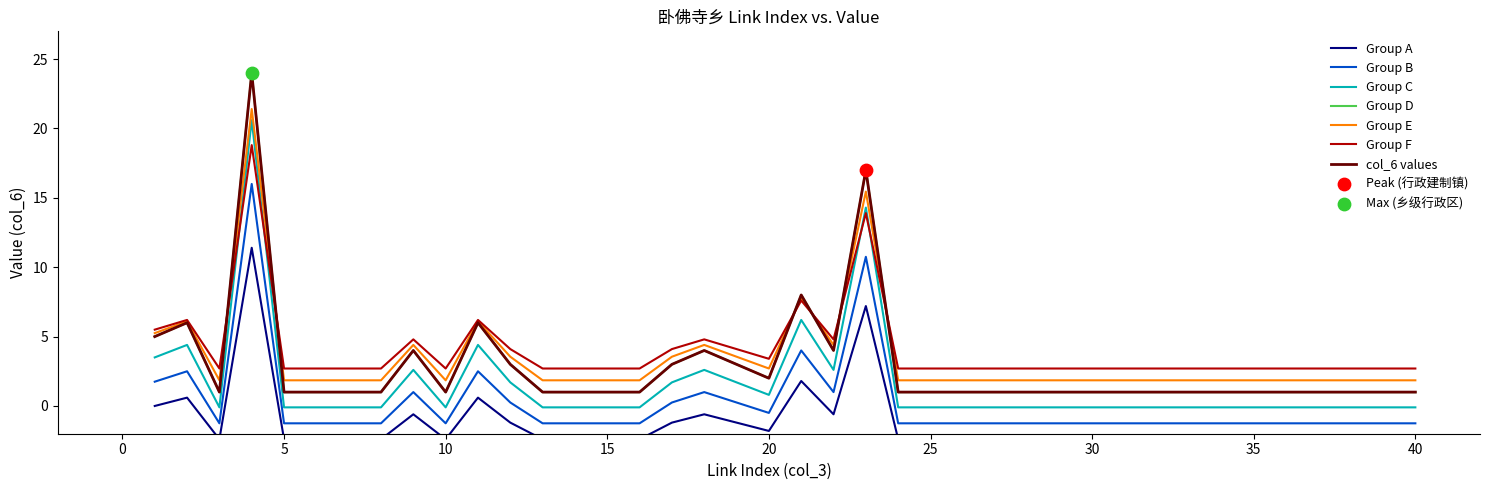

What is the change in value from 8 to 20?

+0.6